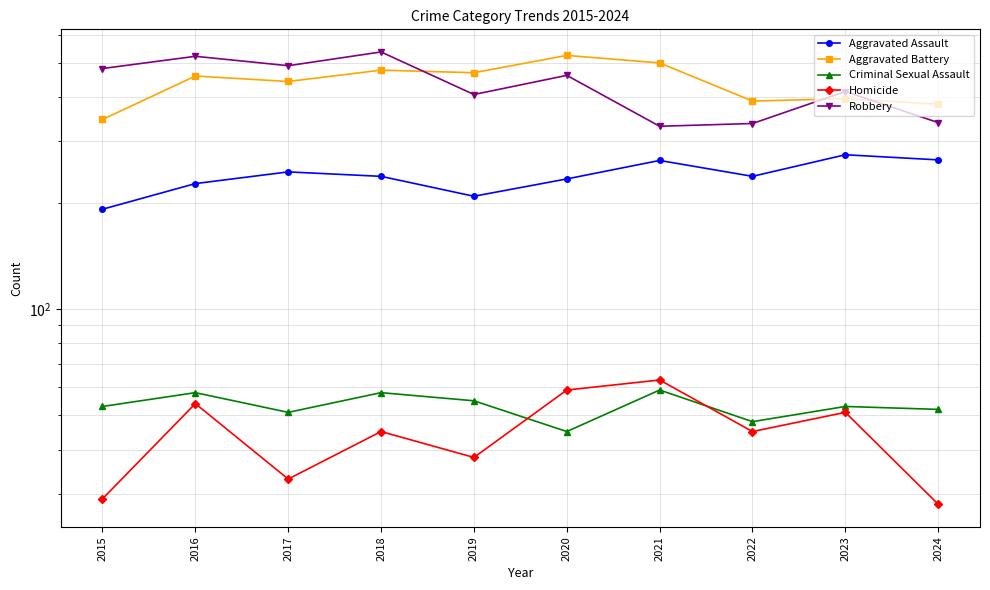

What is the difference between the Robbery values at 2018 and 2015?

55